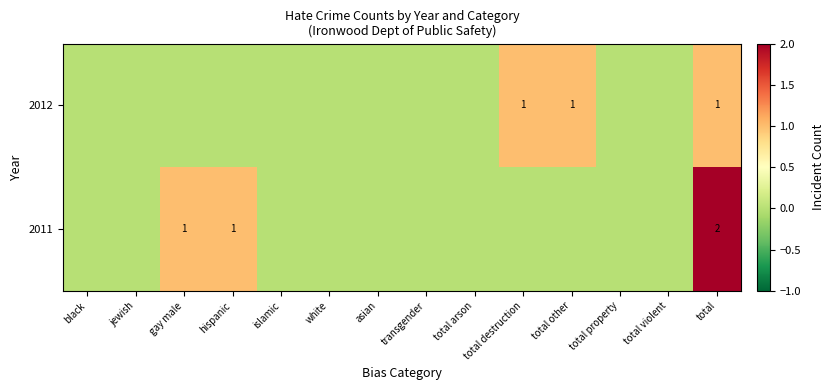

What is the sum of the 2011 values at gay male and total?

3